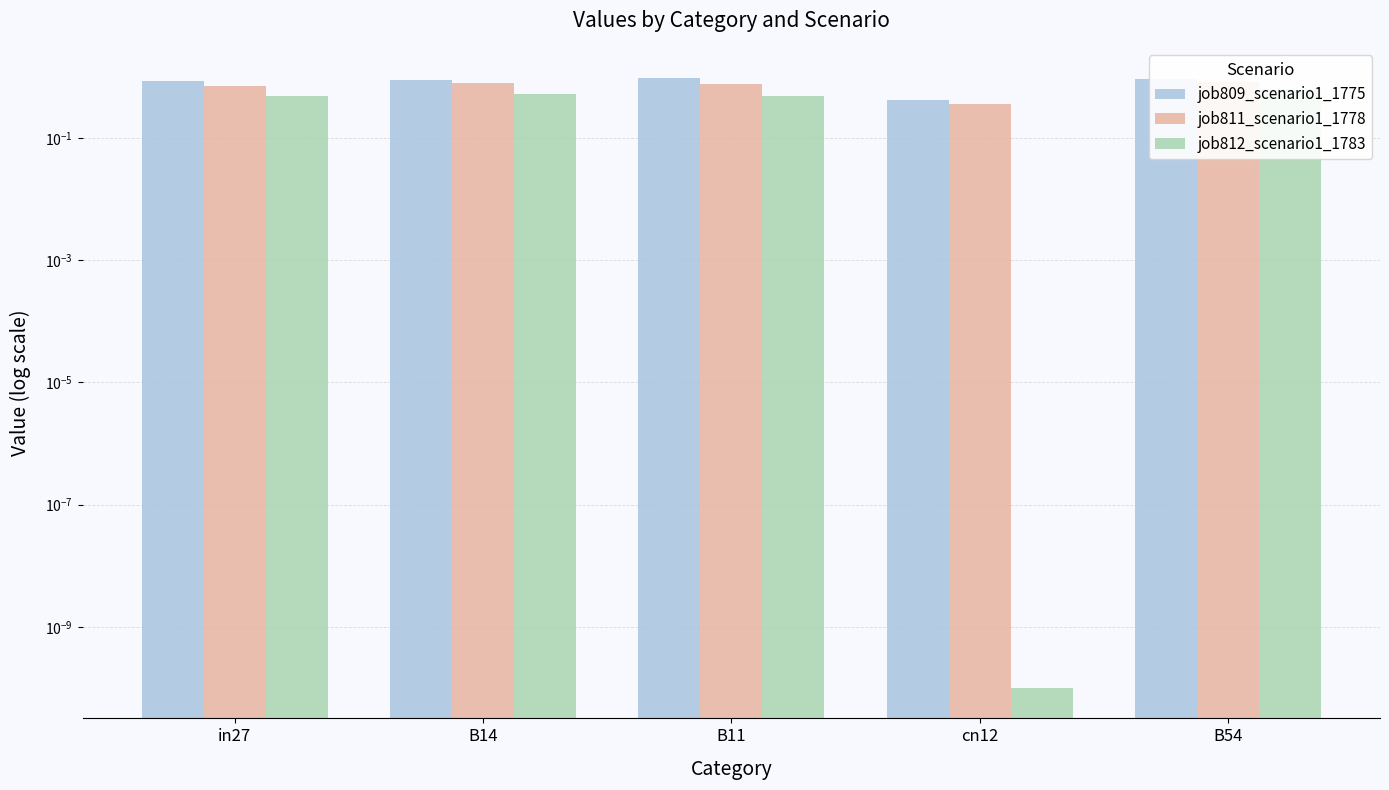

How many bars are there in total?

15